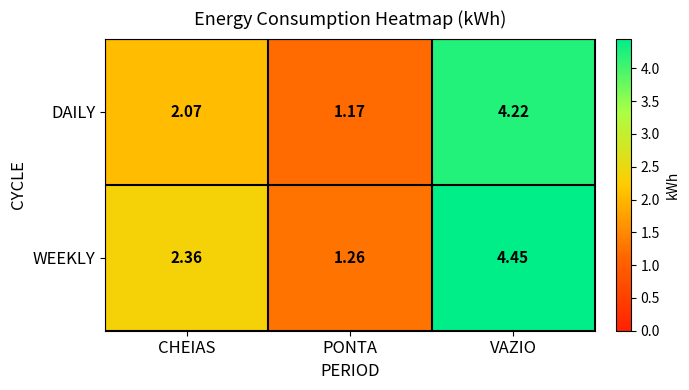

At which label does WEEKLY first exceed 2?

CHEIAS